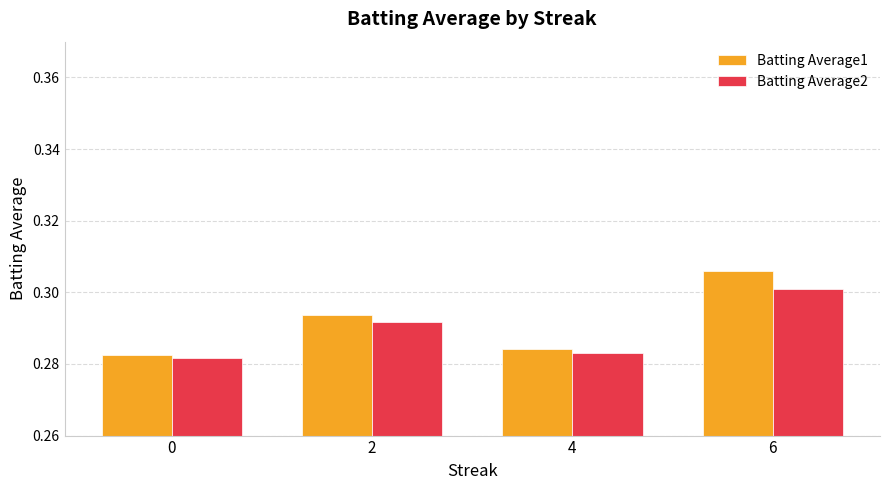

Count the Batting Average2 values in the range 0 to 1.

4